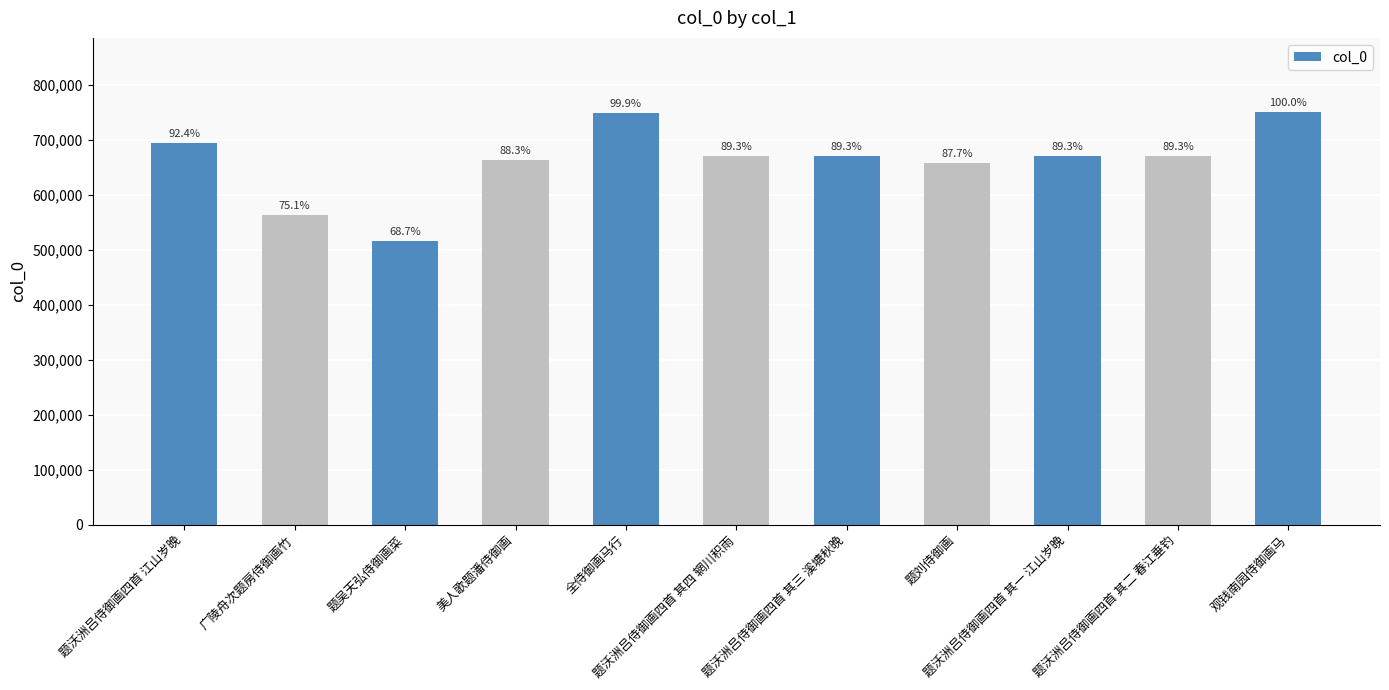

What value does the data have at 观钱南园侍御画马?

749886